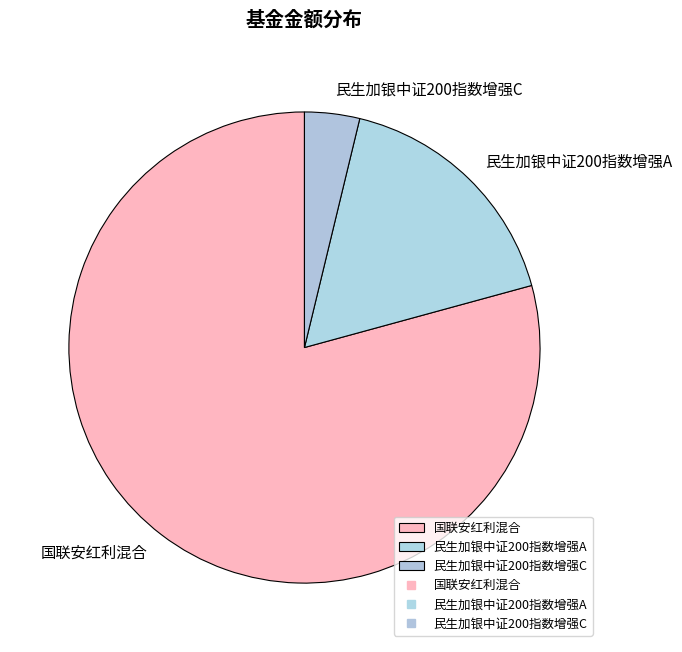

How many slices are in this pie chart?

3